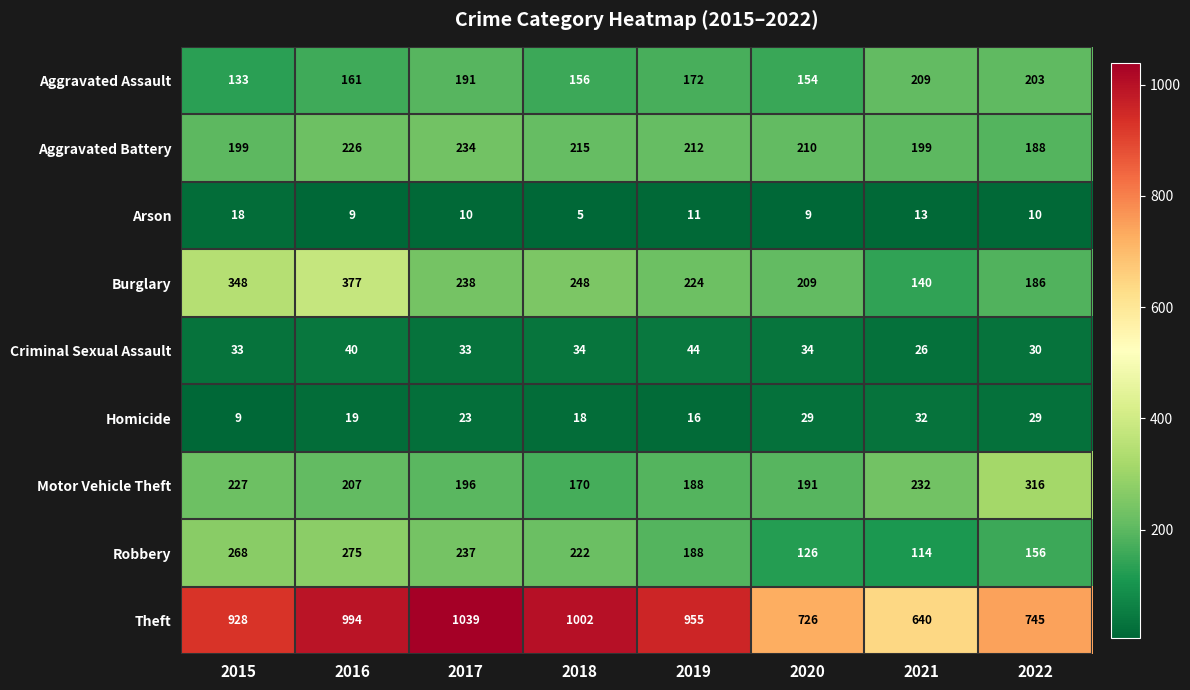

At how many categories does at least one series exceed 603?

8